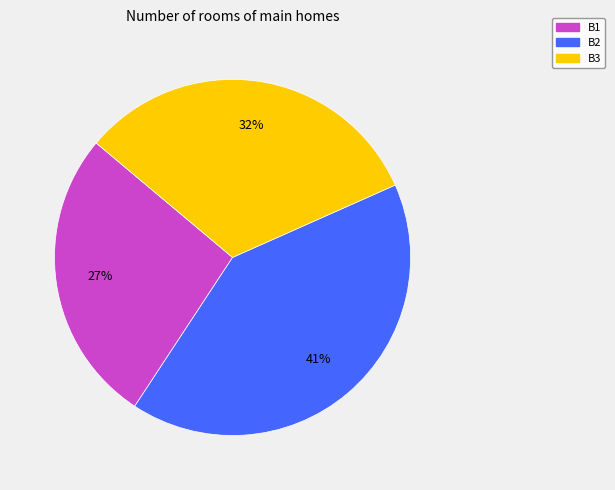

Count the number of slices in the pie.

3